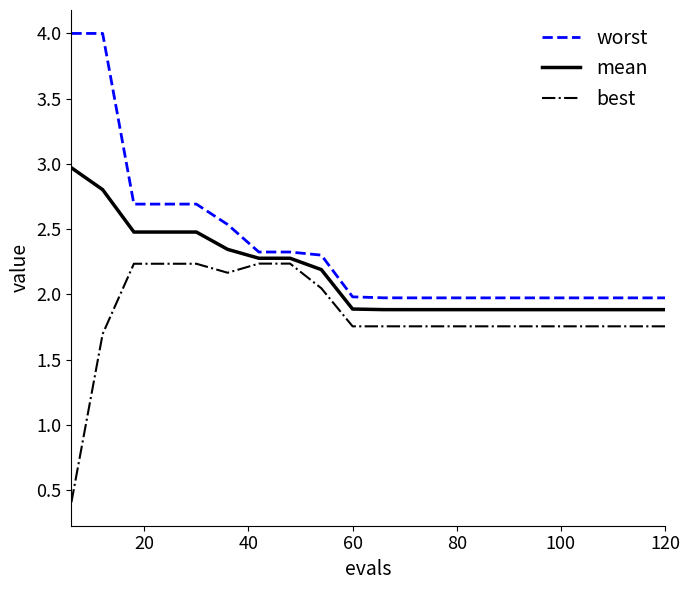

What is the highest value of the best series?

2.2